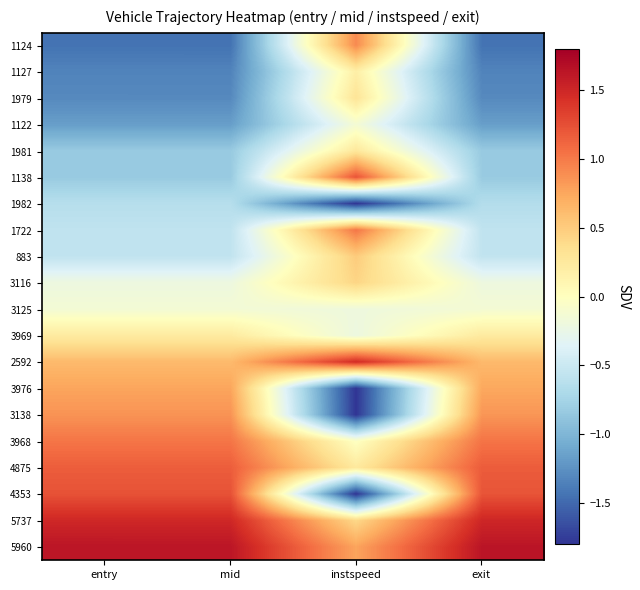

Rank the series by their maximum value, from highest to lowest.

5960, 5737, 2592, 4353, 1138, 4875, 3968, 1722, 1124, 3138, 3976, 883, 3116, 1979, 1981, 3969, 1127, 1122, 3125, 1982